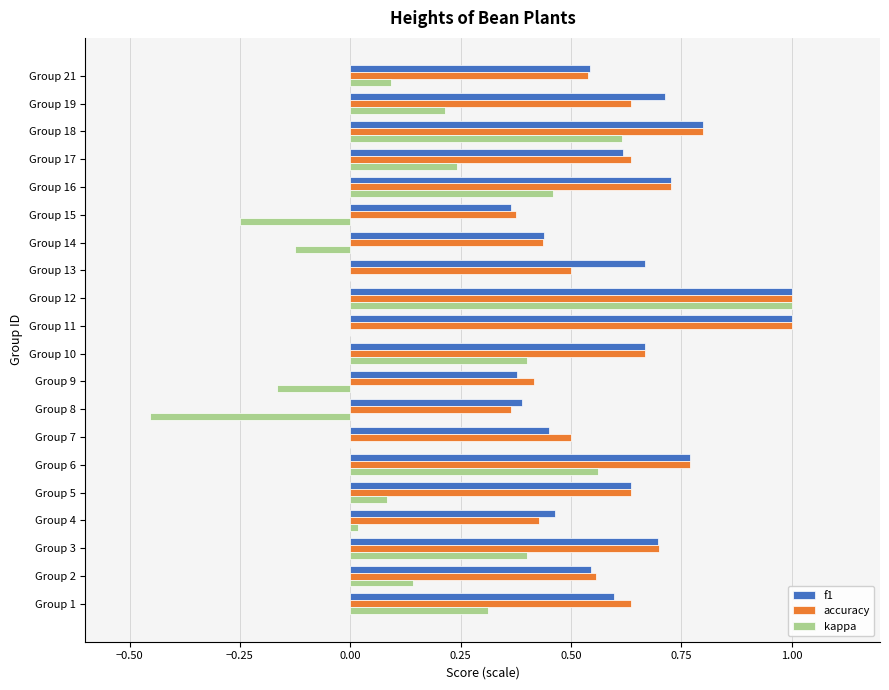

What is the maximum value shown in the chart?

1.0